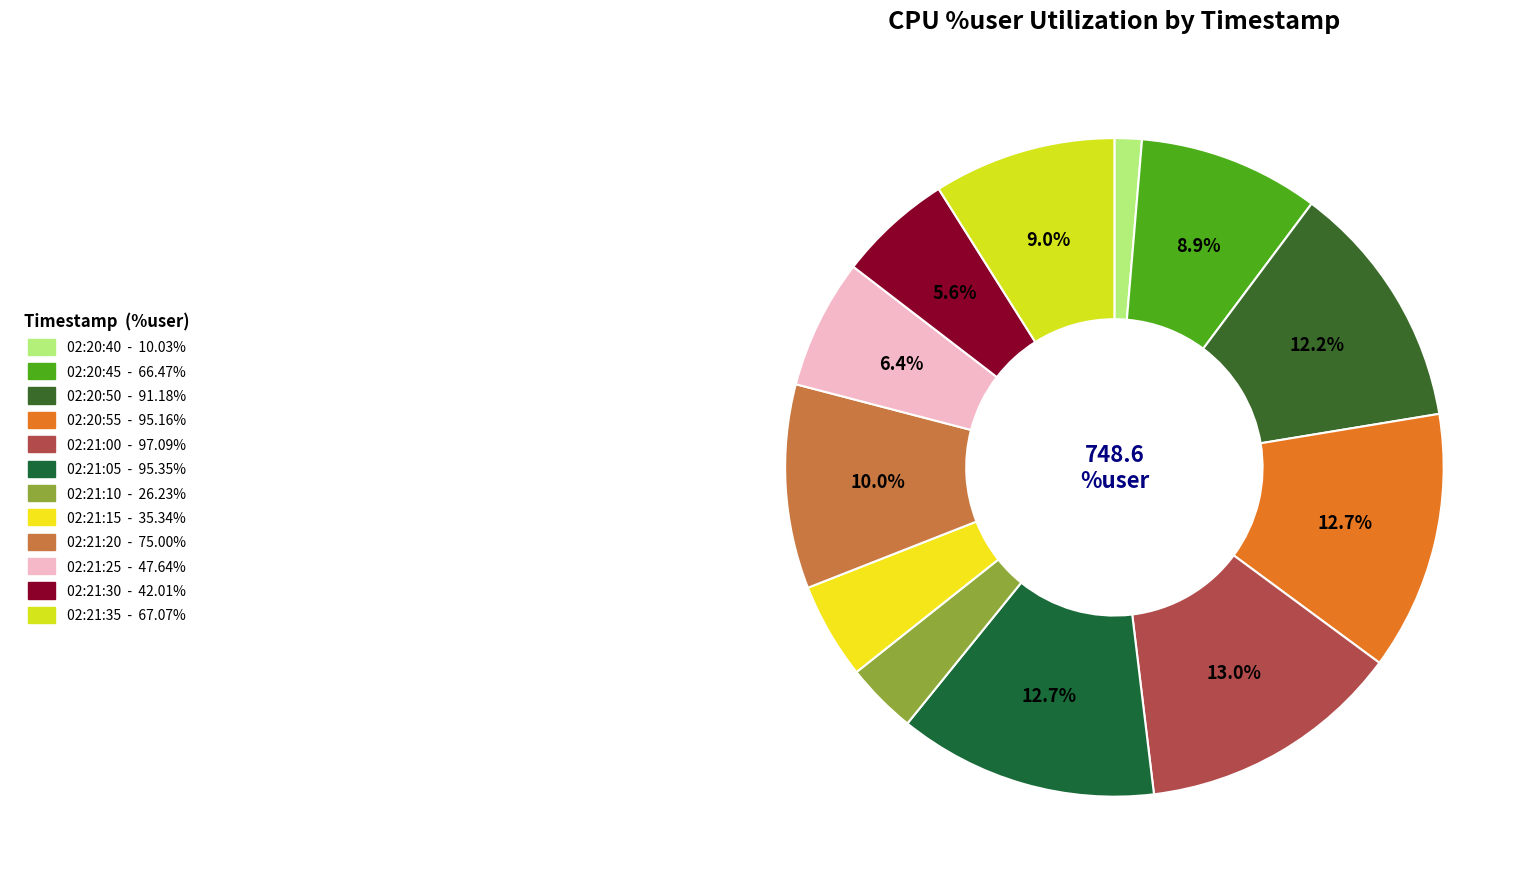

Which slice is the largest?

02:21:00